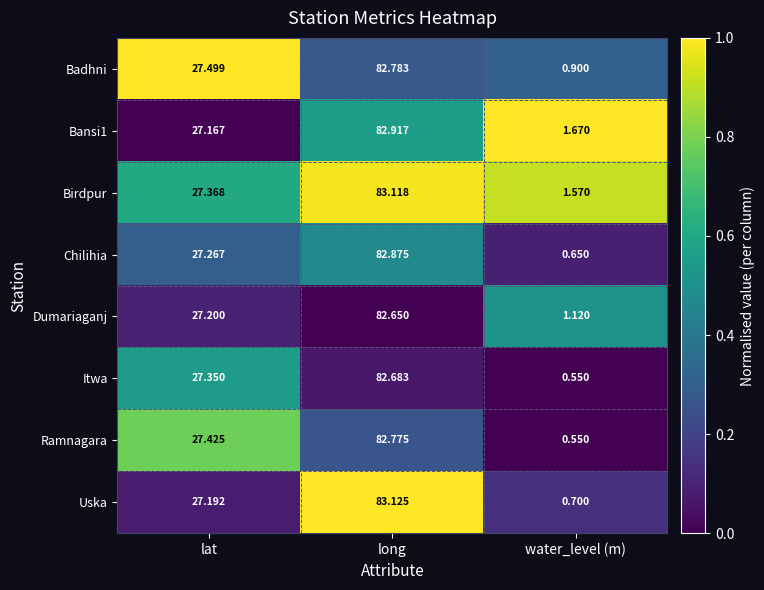

Where is Uska nearest to the value 41?

lat